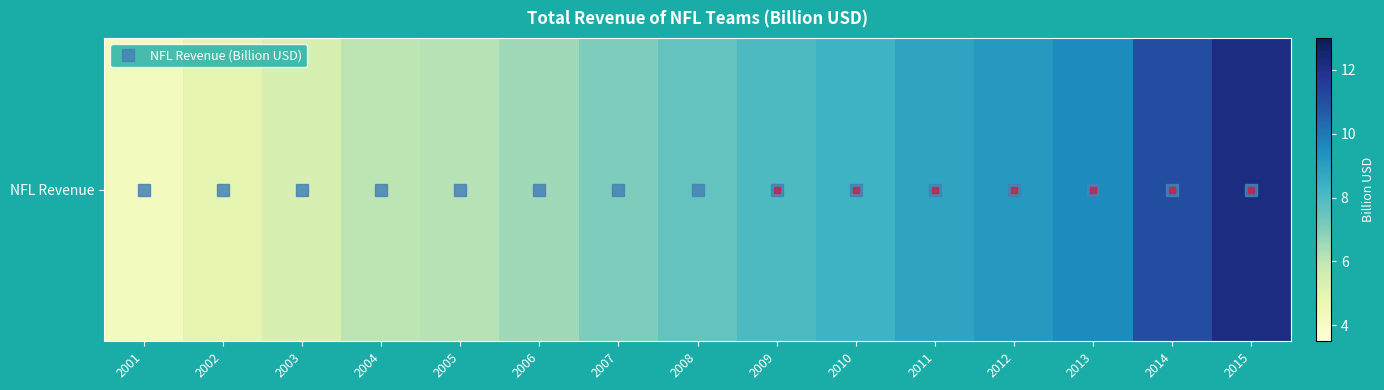

What is the change in value from 2005 to 2014?

+4.9